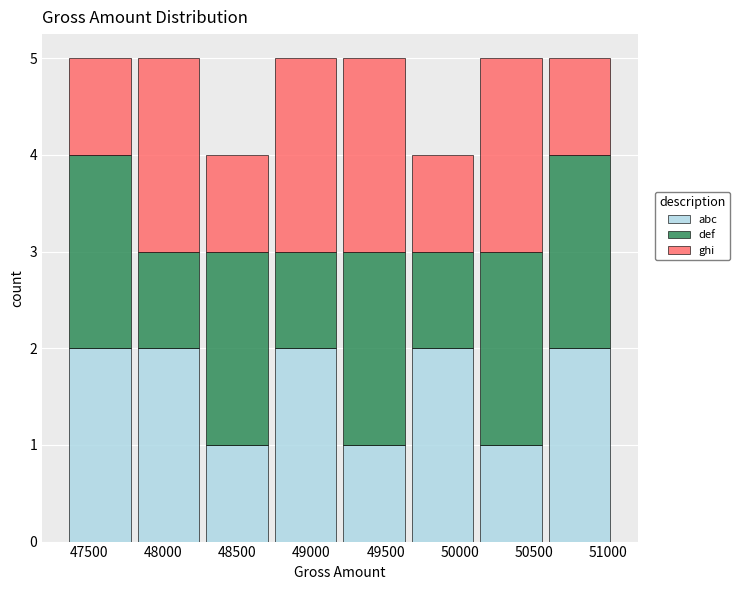

Reading left to right, transcribe this chart: for each stacked bar, give the range it covers on the x-axis and its total height. Neither the bar edges nor the heights are printed on the chart, so give them approximately, as read against the axes.

47350 to 47800: 5
47800 to 48250: 5
48250 to 48750: 4
48750 to 49200: 5
49200 to 49650: 5
49650 to 50100: 4
50100 to 50600: 5
50600 to 51050: 5